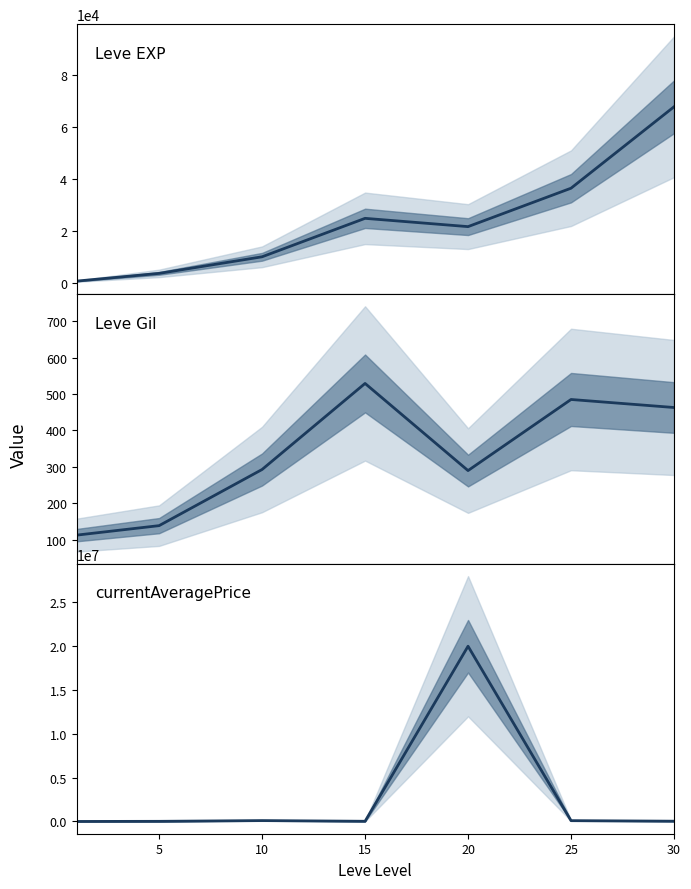

What is the difference between the maximum and second lowest values in the currentAveragePrice series?

19985000.0